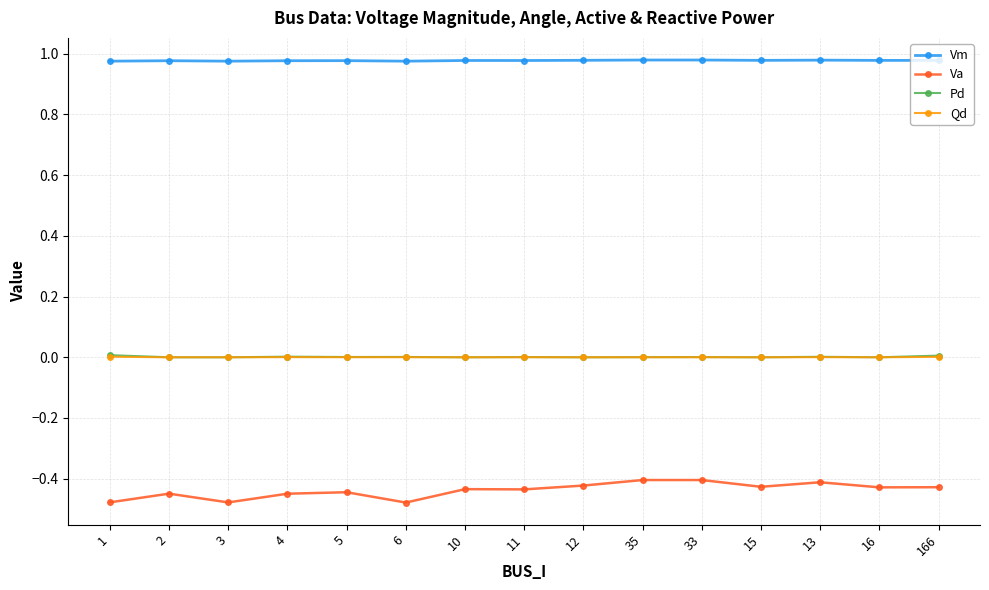

True or false: Pd and Va intersect in this chart.

False